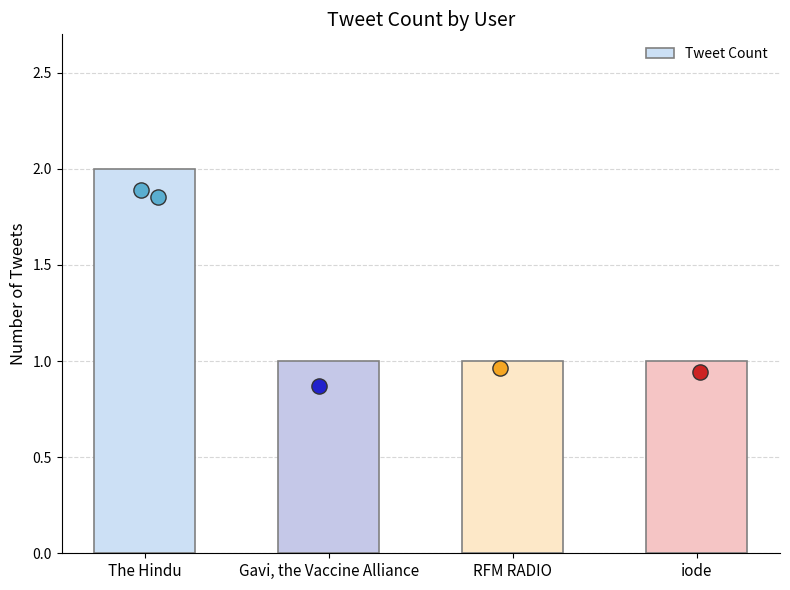

Between iode and The Hindu, which is larger?

The Hindu